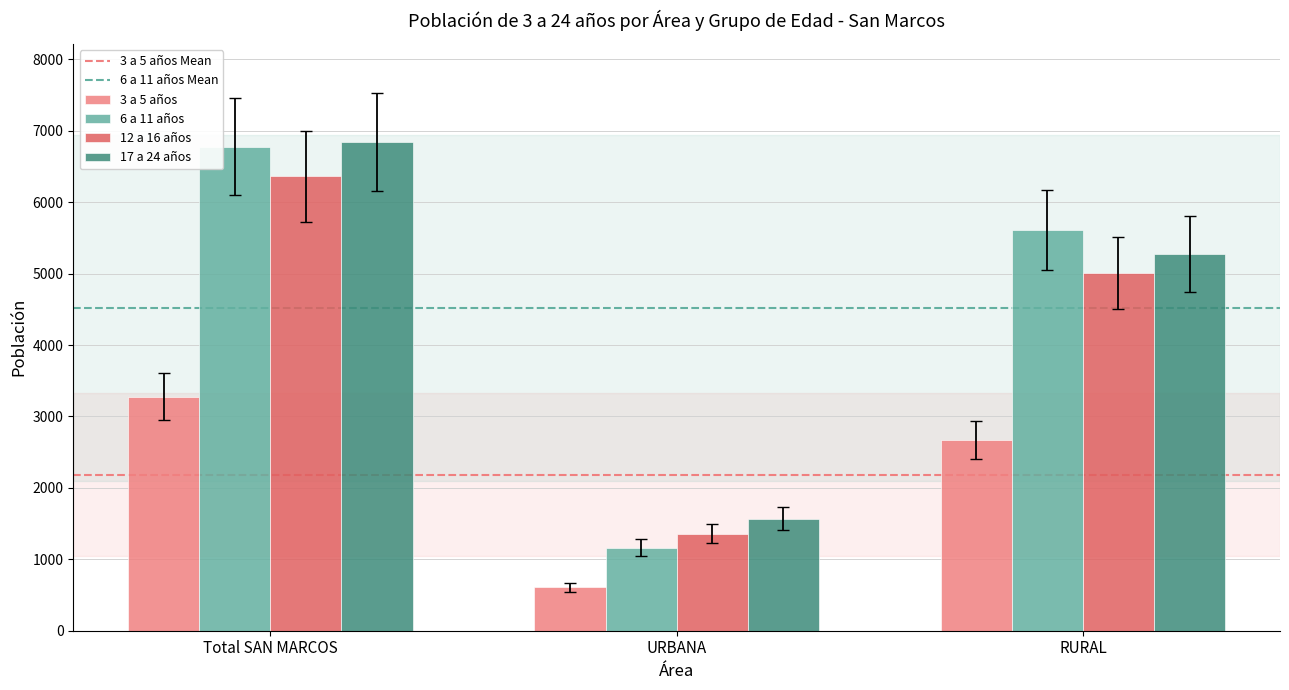

What is the spread (max minus min) of values at RURAL?

2944